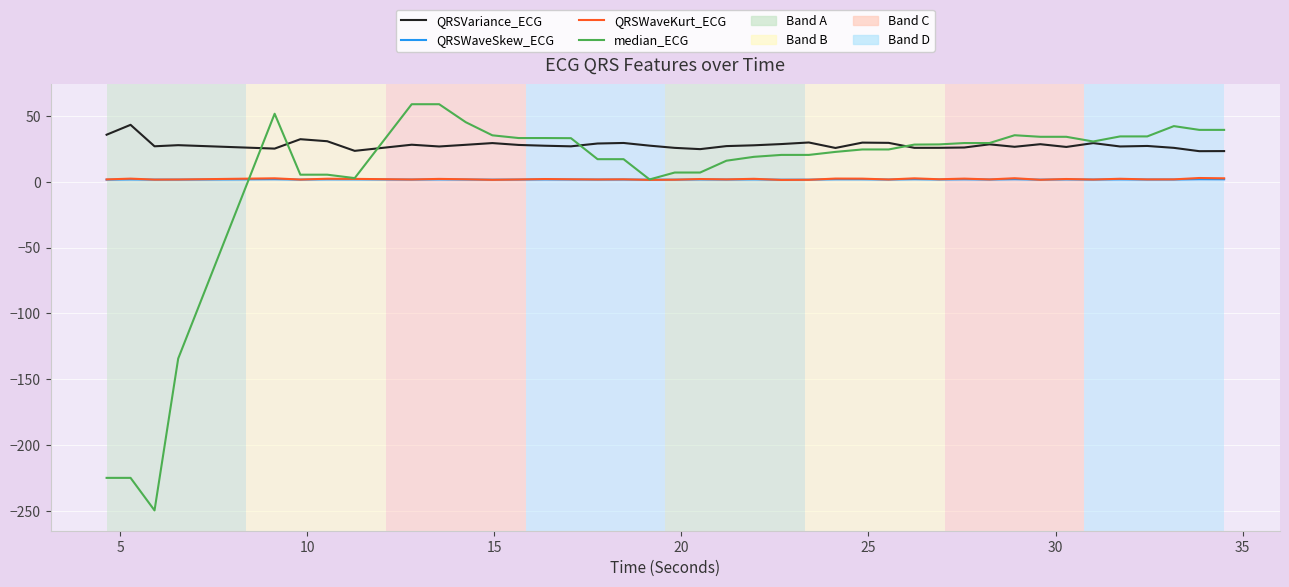

Which series has the largest total across all categories?

QRSVariance_ECG